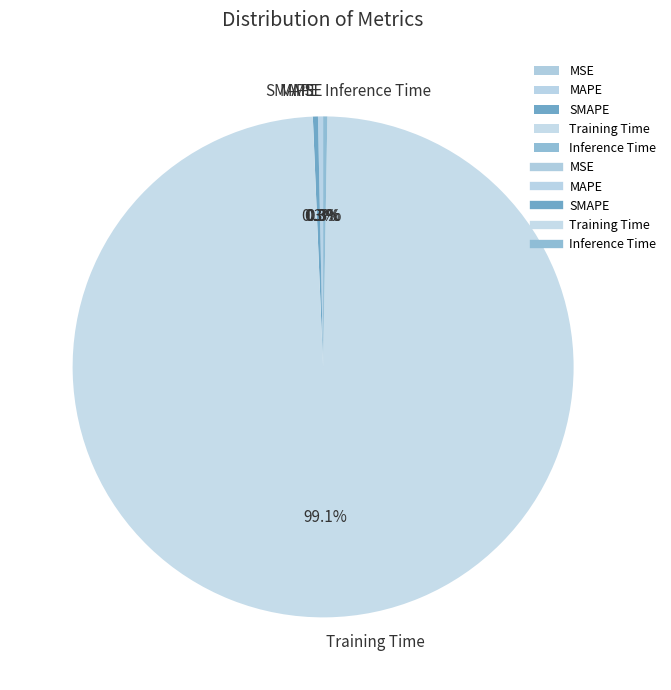

Which has a higher value, Training Time or SMAPE?

Training Time